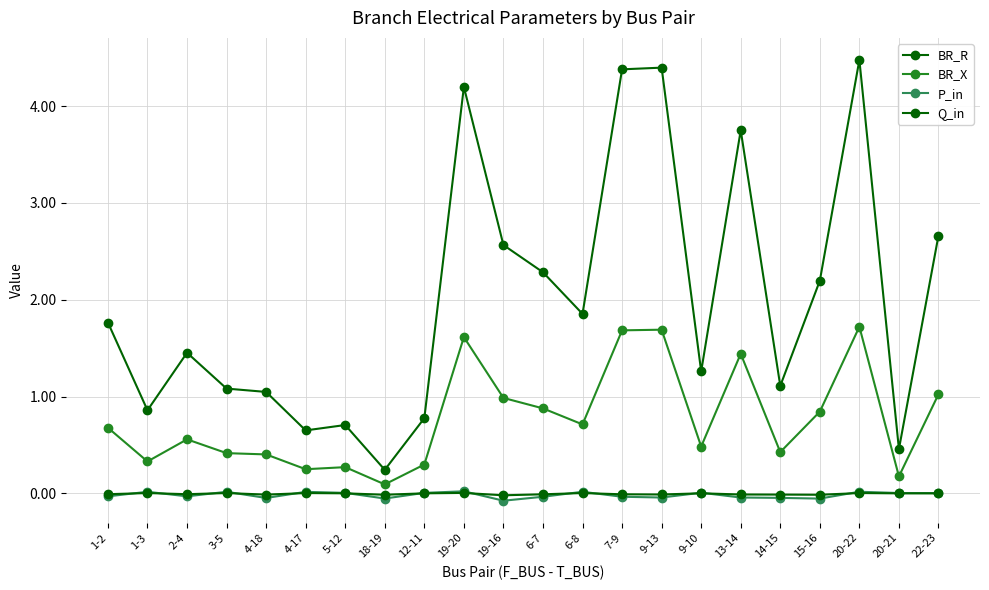

The value of BR_R at 9-10 is 1.3. True or false?

True